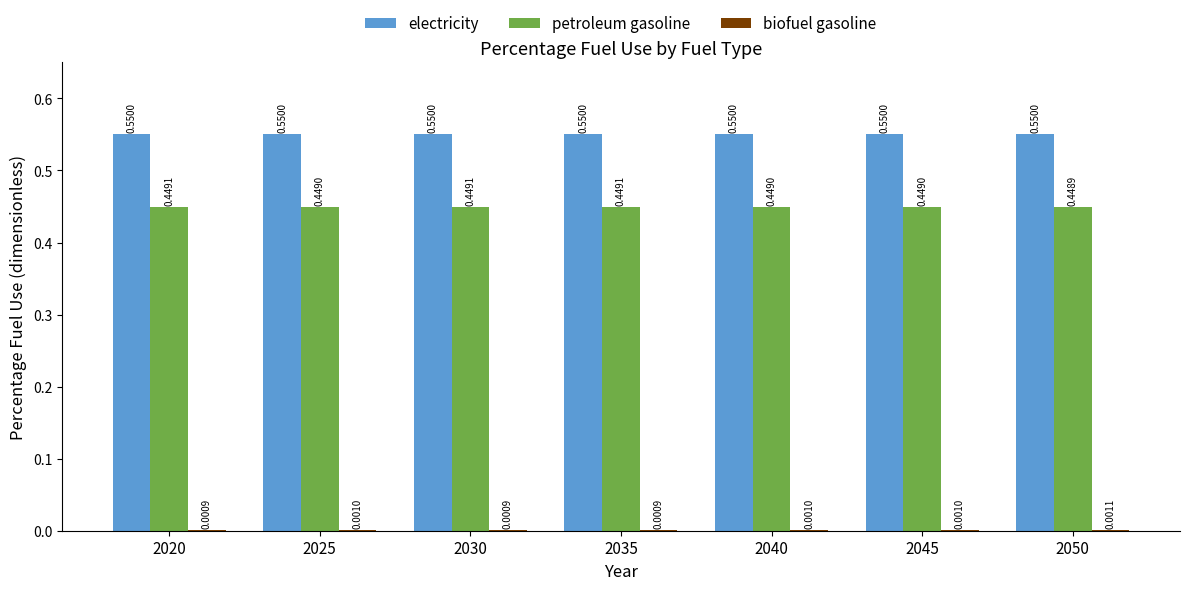

Which series has the largest total across all categories?

electricity